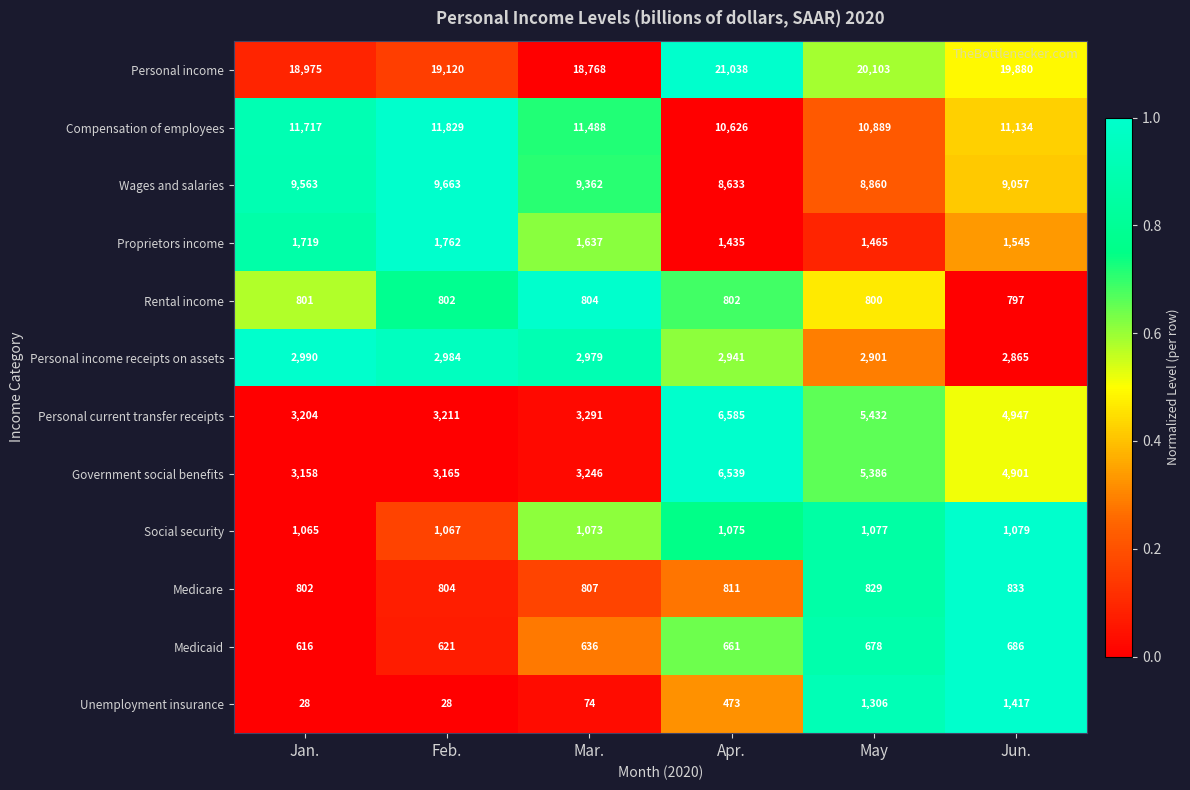

The value of Unemployment insurance at Feb. is 28. True or false?

True